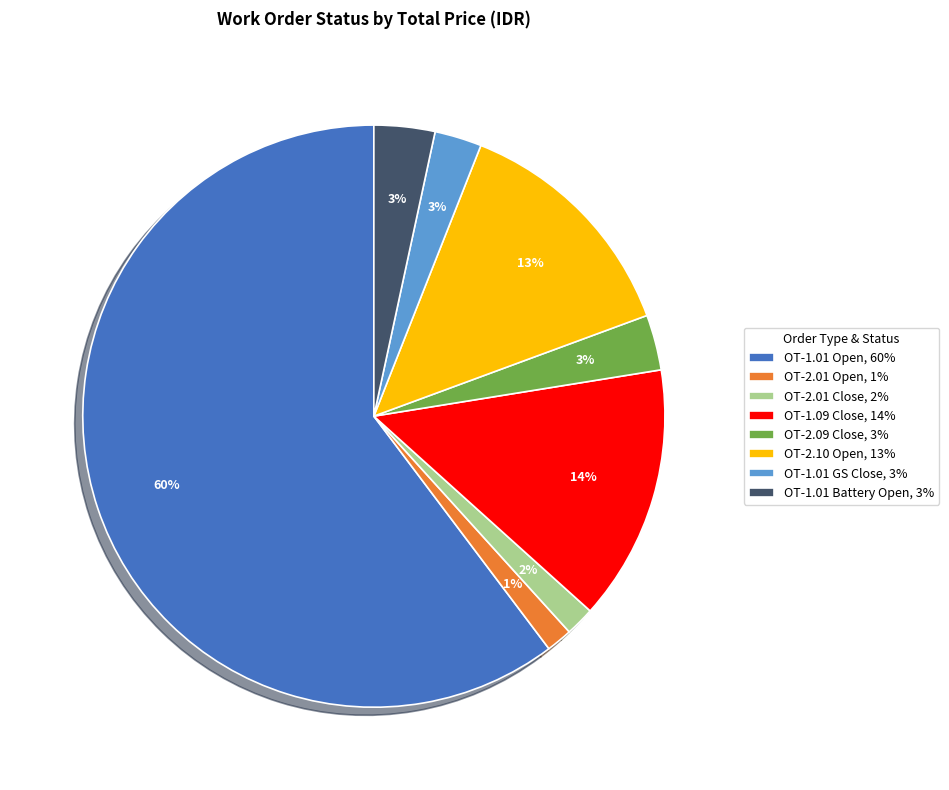

Do OT-1.01 Battery Open, 3% and OT-2.10 Open, 13% together represent more than half of the pie?

No